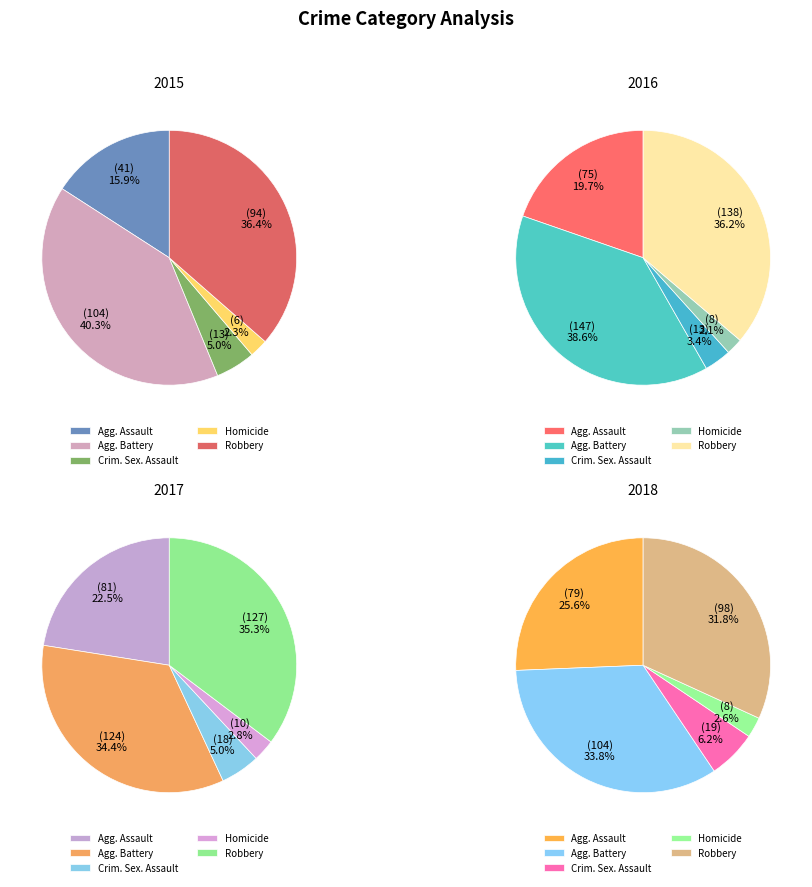

To the nearest percent, what is the average slice percentage?

20%